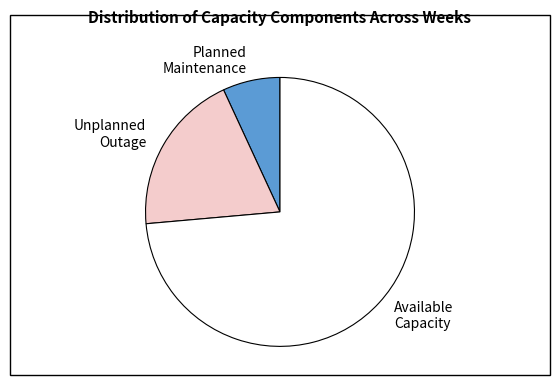

The Available Capacity slice represents 74% of the pie. True or false?

True